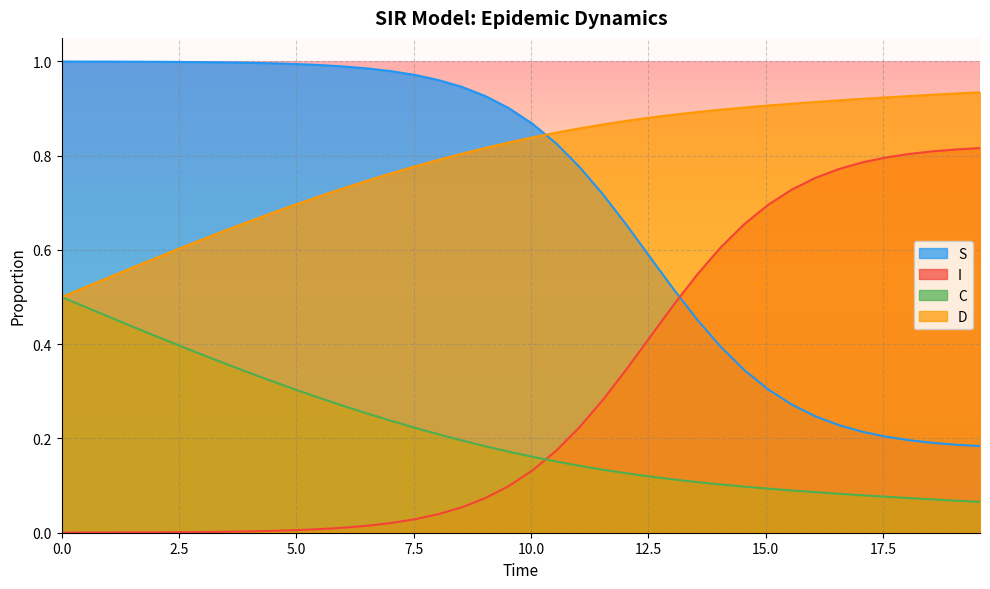

How many intersections are there between C and I?

1